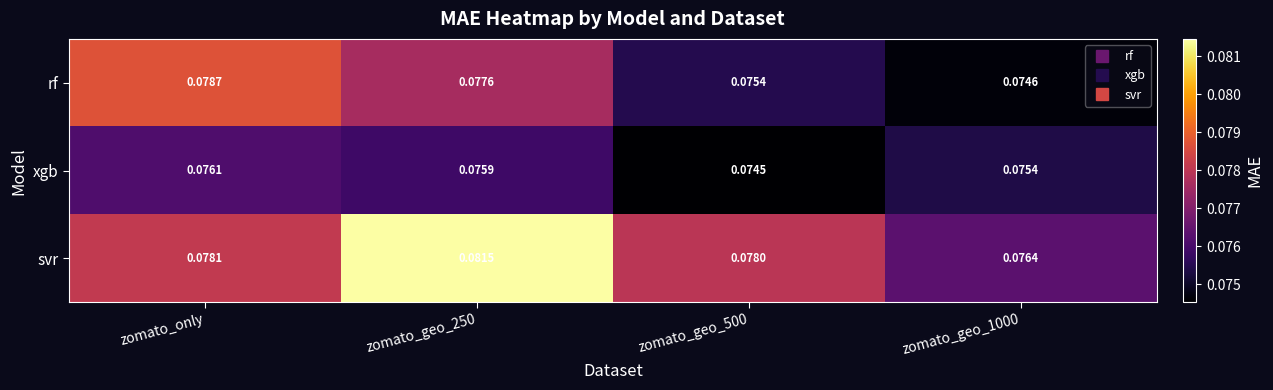

Which series has the largest range (max minus min)?

svr